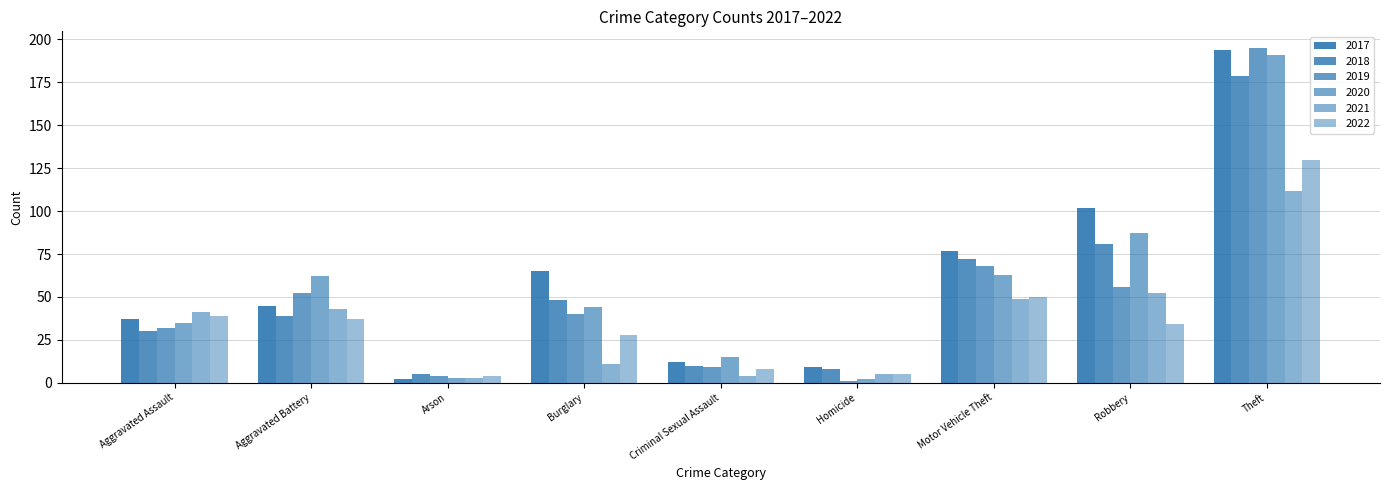

What is the difference between the highest and lowest values at Aggravated Assault?

11